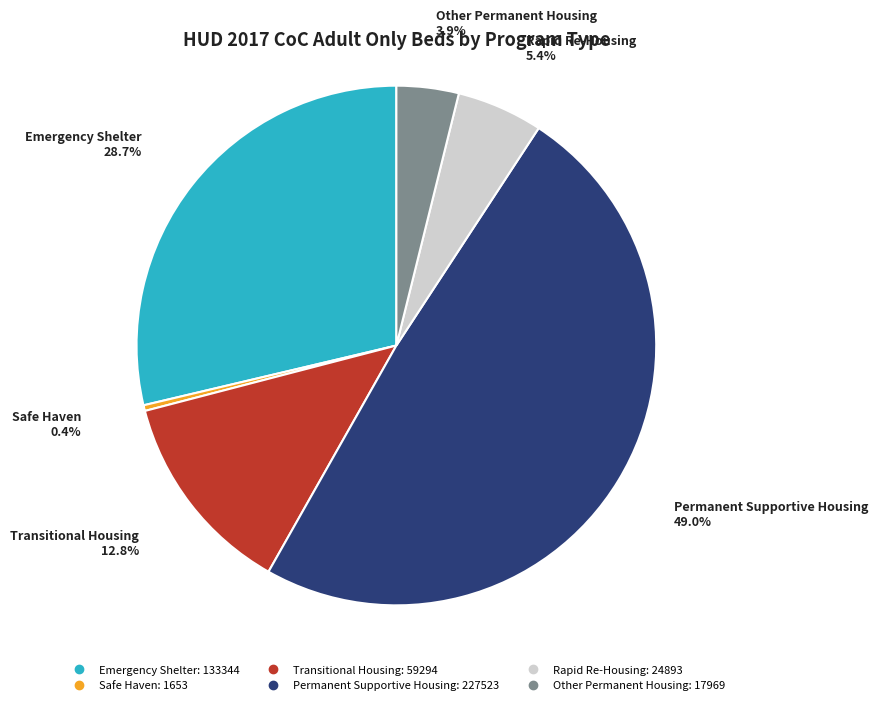

Which slice is the largest?

Permanent Supportive Housing